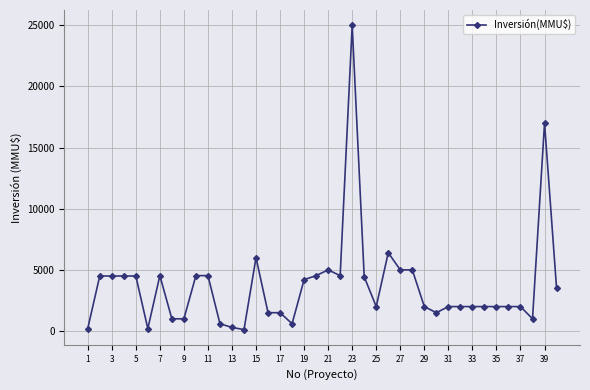

How many data points does each series have?

40